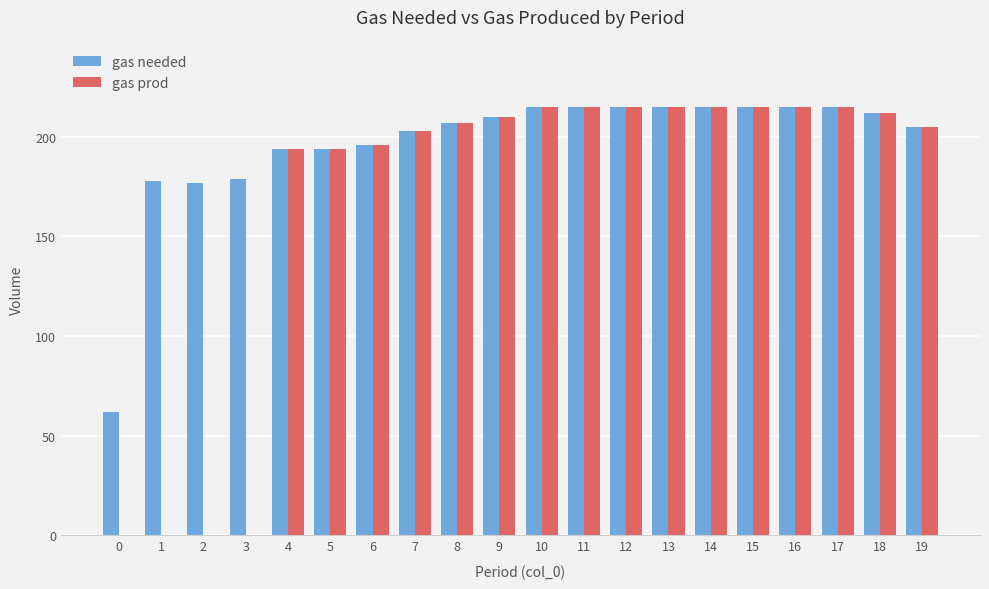

Is the value of gas prod at 10 greater than the value of gas needed at 5?

Yes